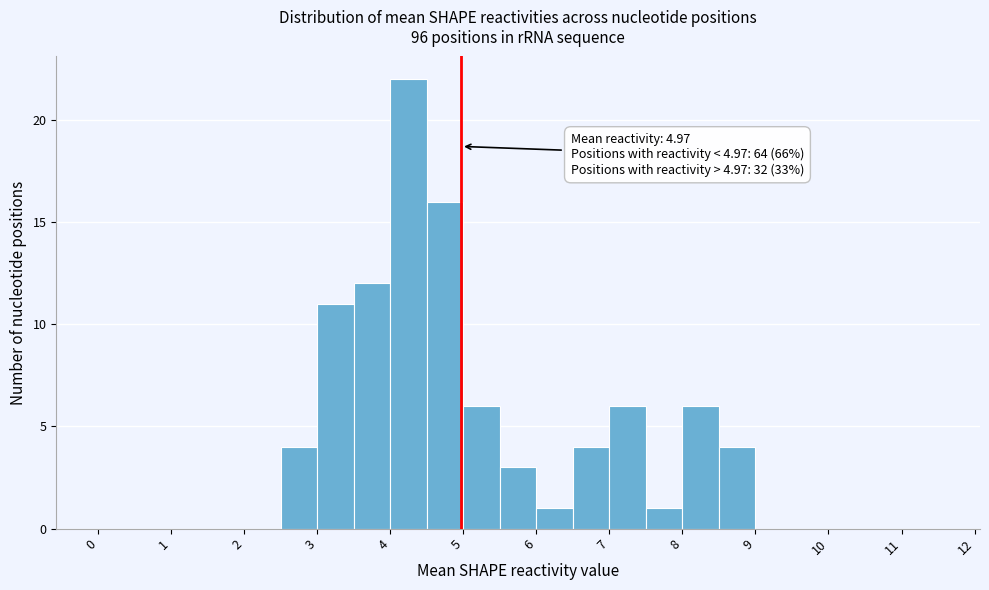

Which range on the x-axis has the tallest bar?

4.0 to 4.5